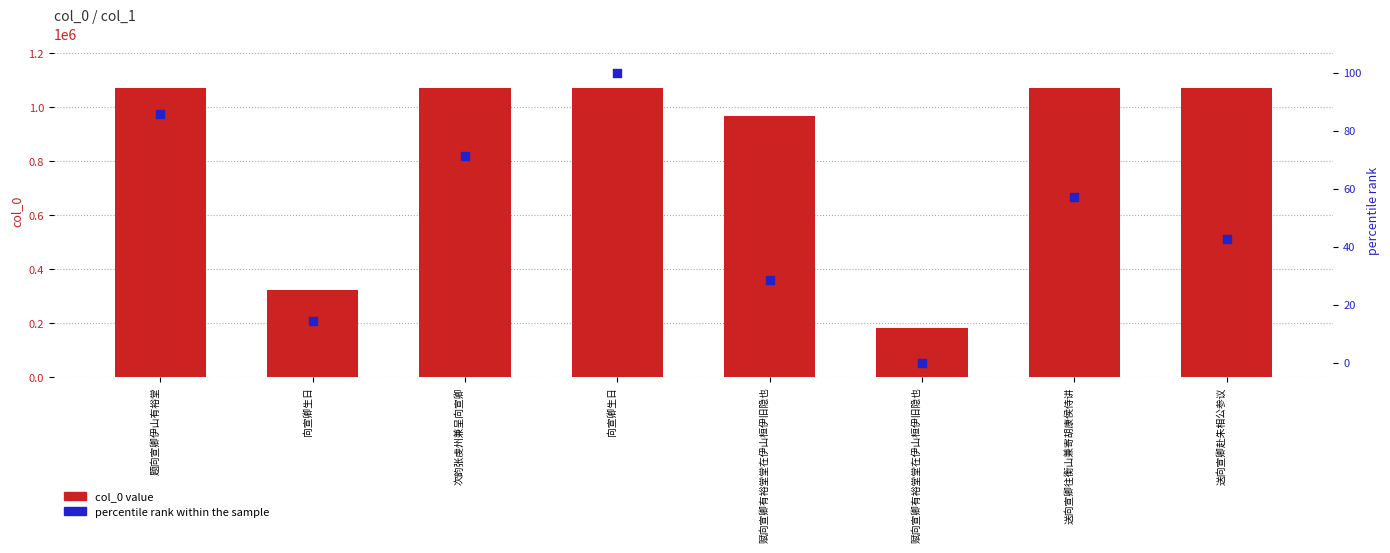

What are all the series names shown in the legend?

col_0 value, percentile rank within the sample